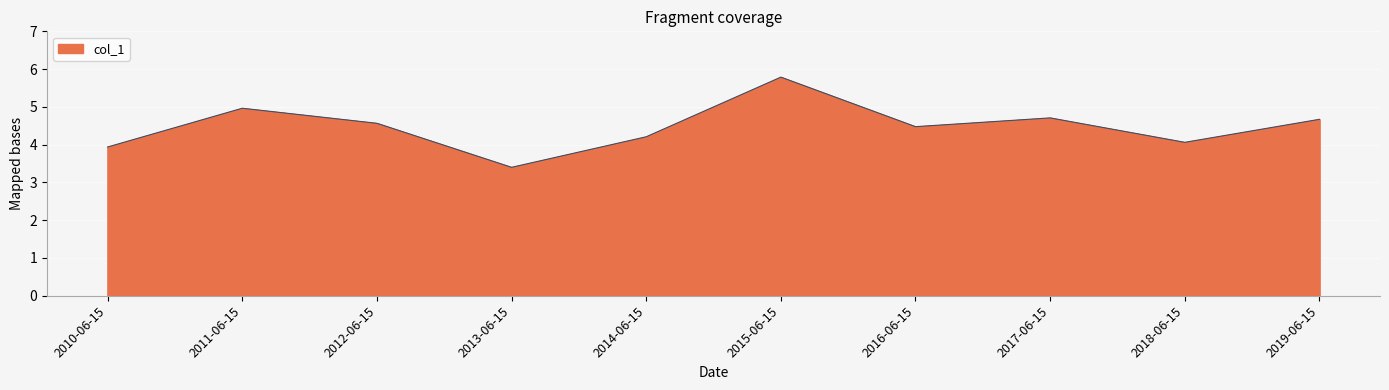

How many interior local peaks (higher than both neighbors) does the data have?

3